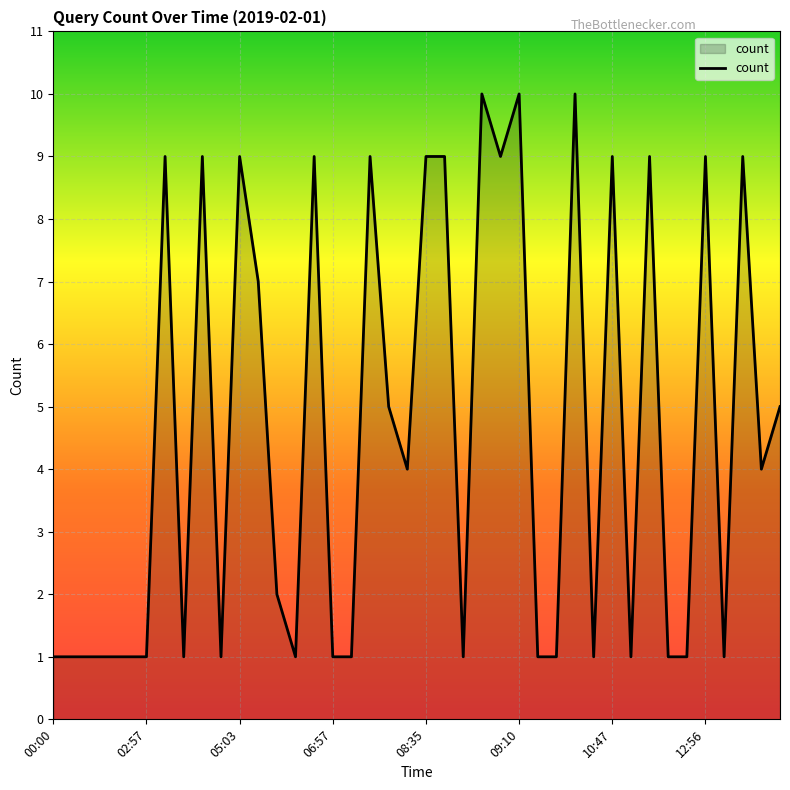

How many values are between 1 and 9?

37